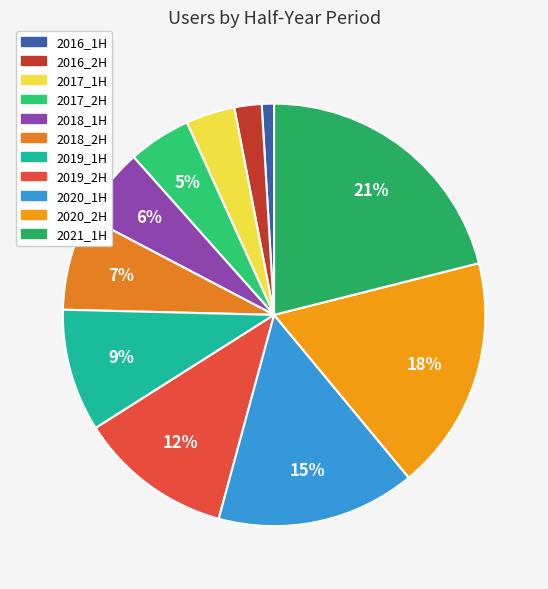

To the nearest percent, what is the average slice percentage?

9%